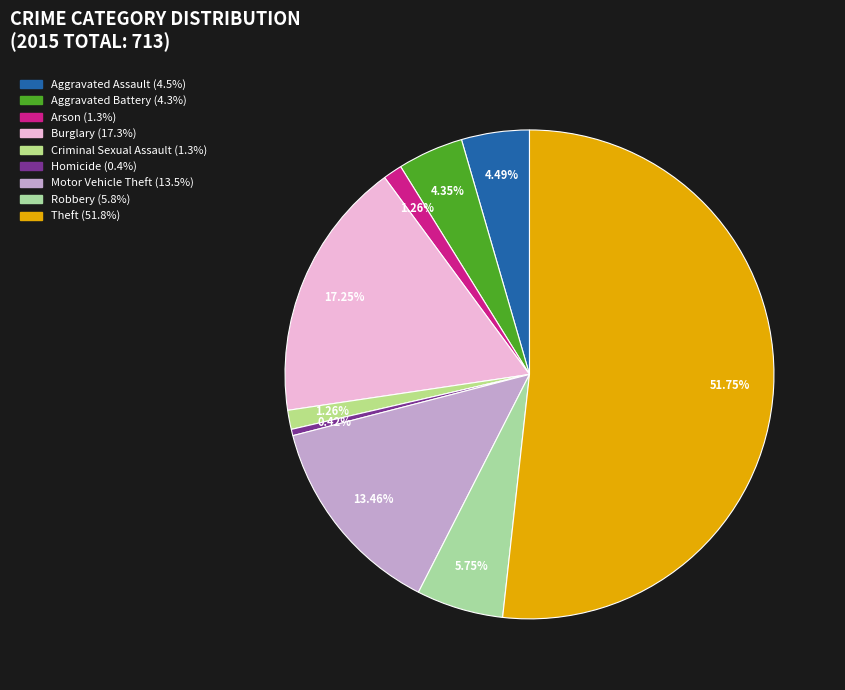

To the nearest percent, what percentage of the pie is Criminal Sexual Assault?

1%